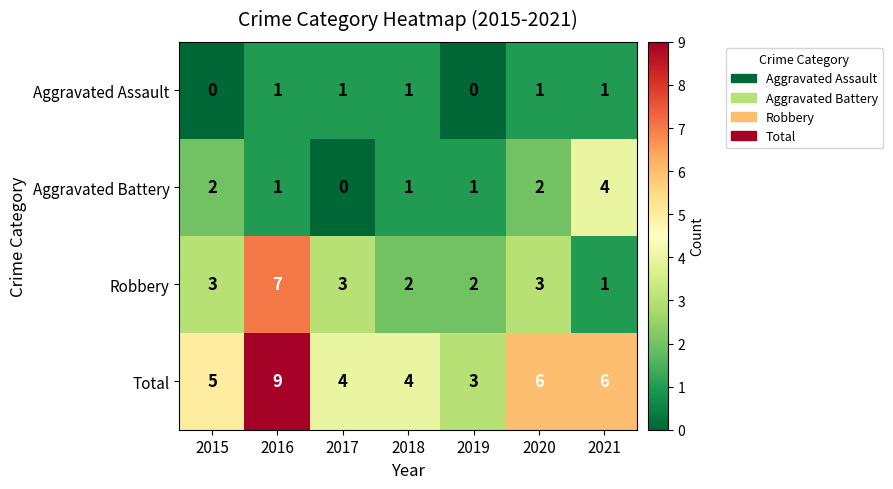

The Aggravated Battery series shows 1 at 2018. True or false?

True